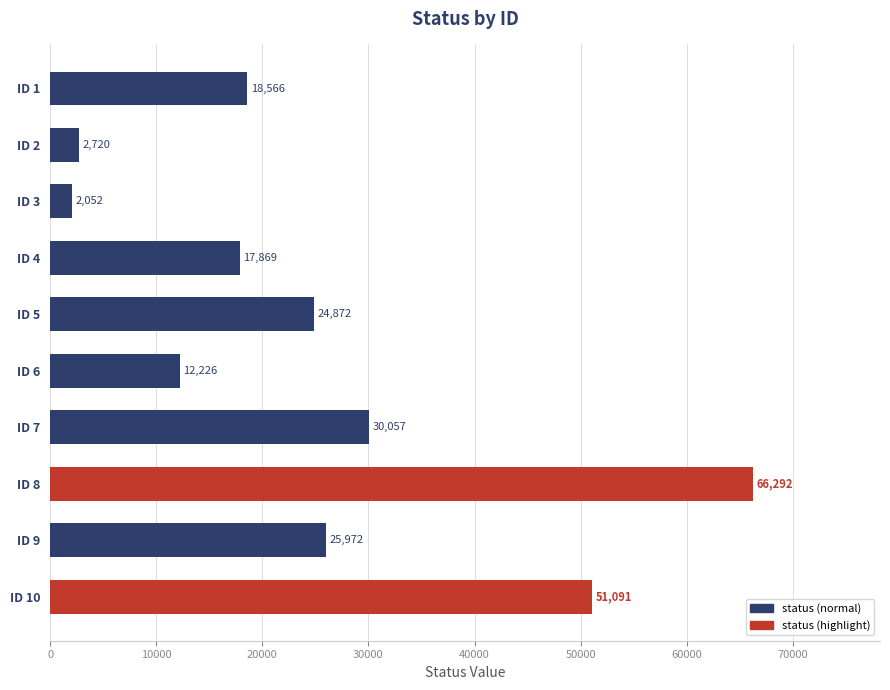

Rank the categories by value from highest to lowest.

ID 8, ID 10, ID 7, ID 9, ID 5, ID 1, ID 4, ID 6, ID 2, ID 3